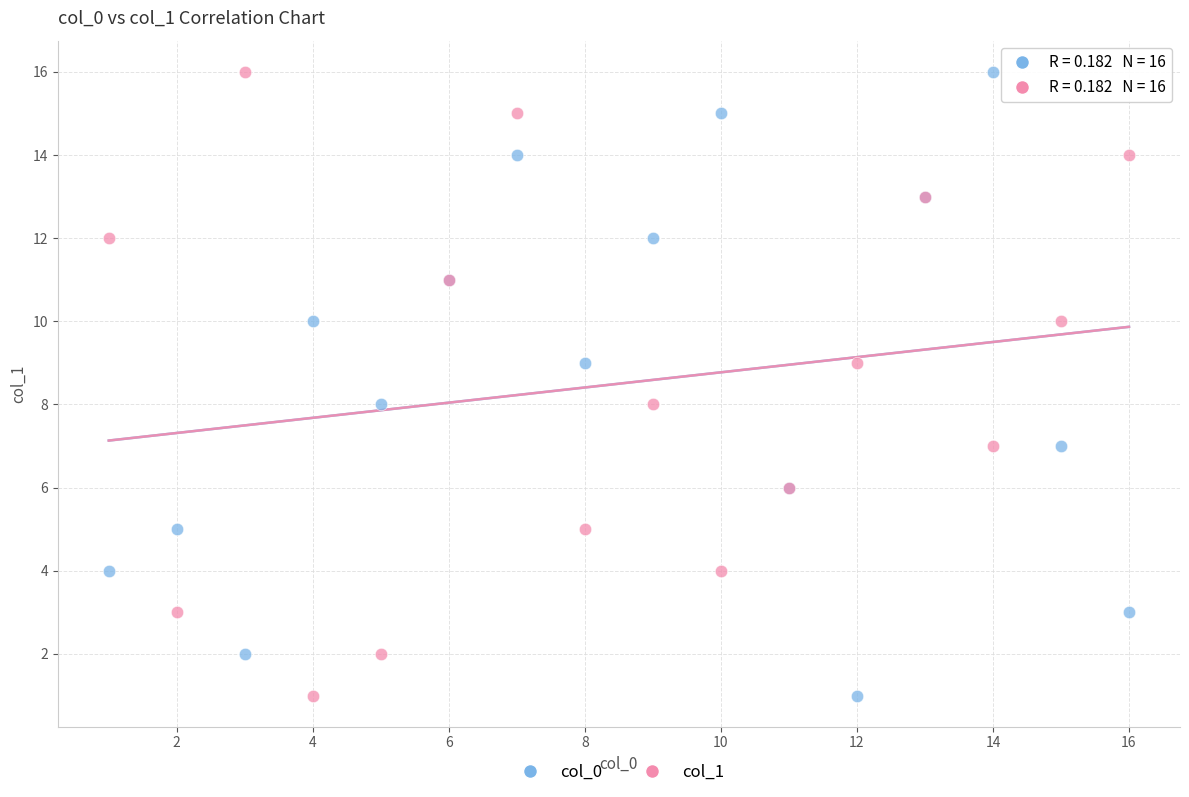

What are all the series names shown in the legend?

col_0, col_1